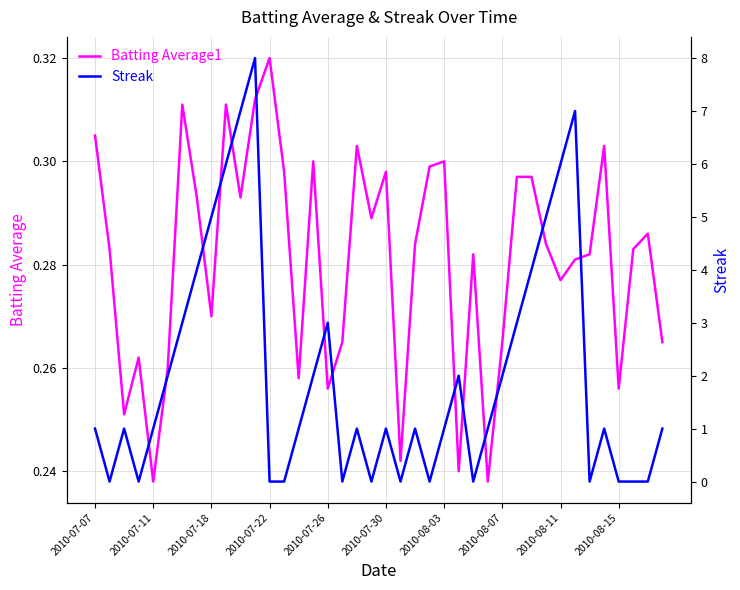

In Batting Average1, how many points are lower than both neighbors (excluding endpoints)?

12